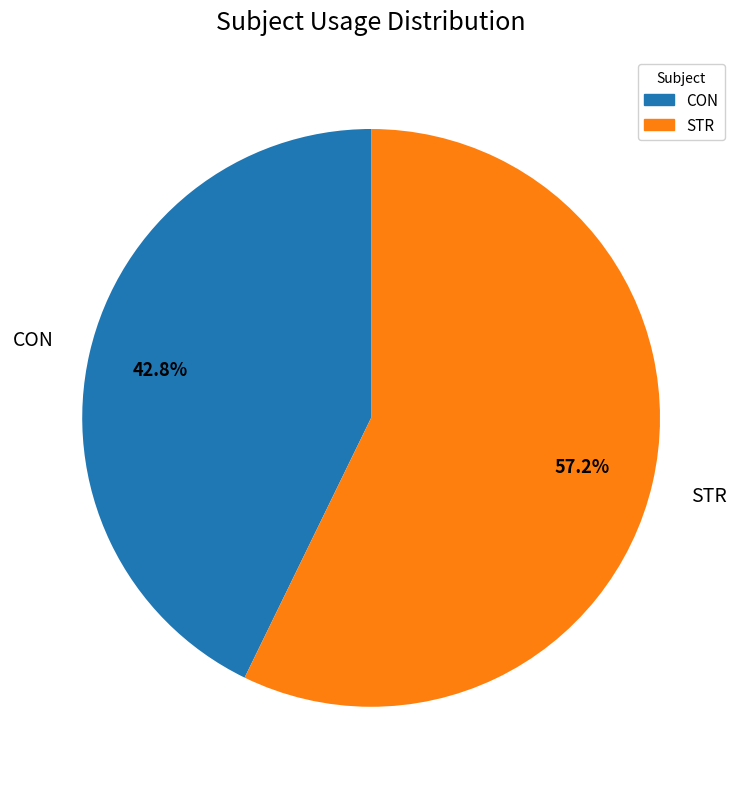

How much of the chart is everything except STR?

42.8%